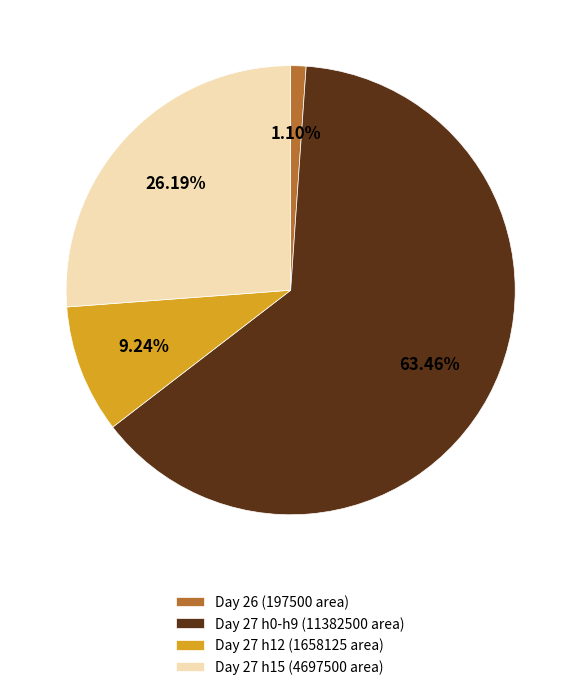

Between Day 27 h0-h9 (11382500 area) and Day 27 h12 (1658125 area), which is larger?

Day 27 h0-h9 (11382500 area)